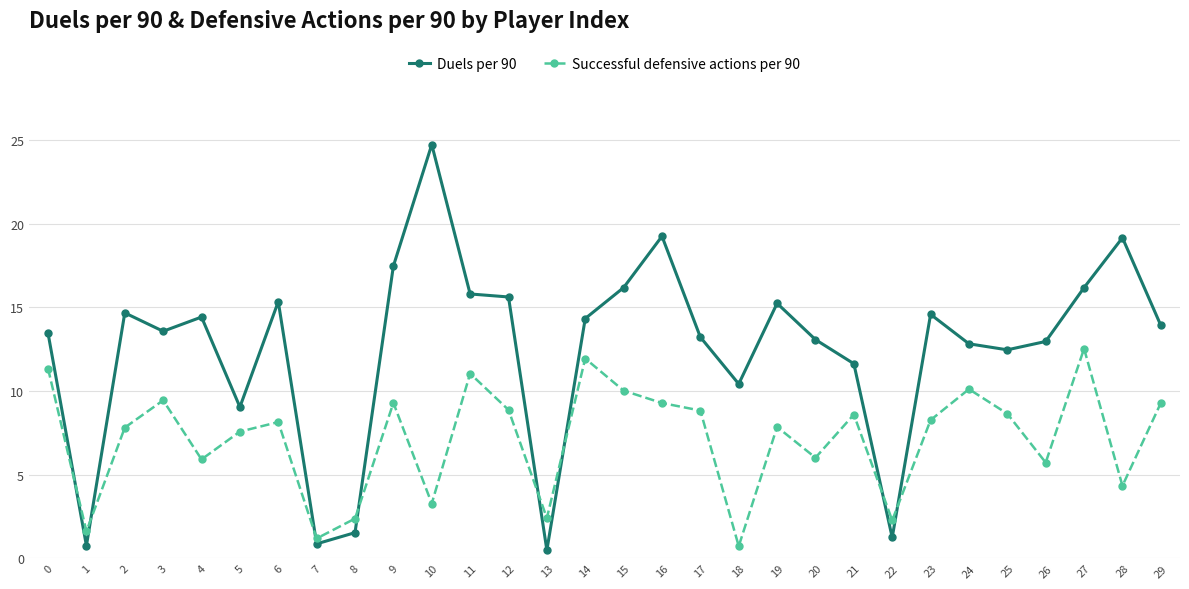

Which series has the largest range (max minus min)?

Duels per 90